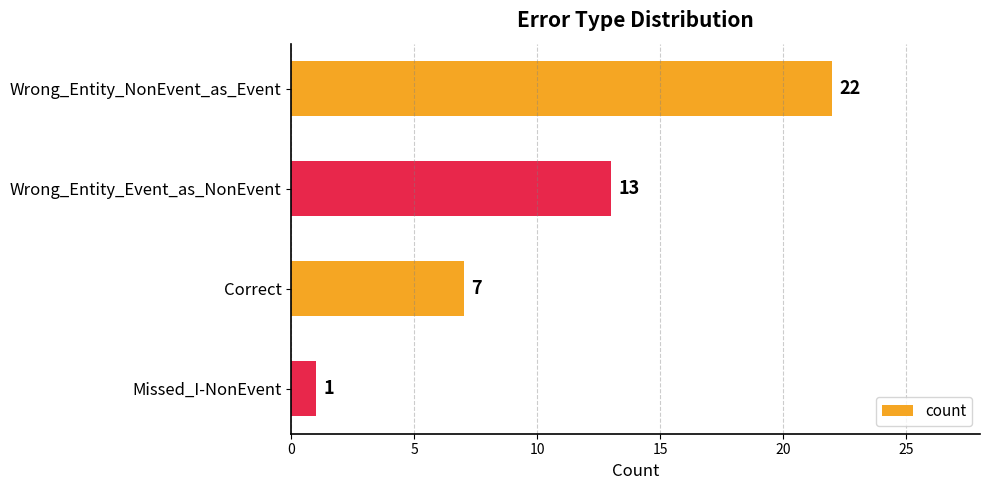

Is it true that the value at Wrong_Entity_Event_as_NonEvent is 13?

True